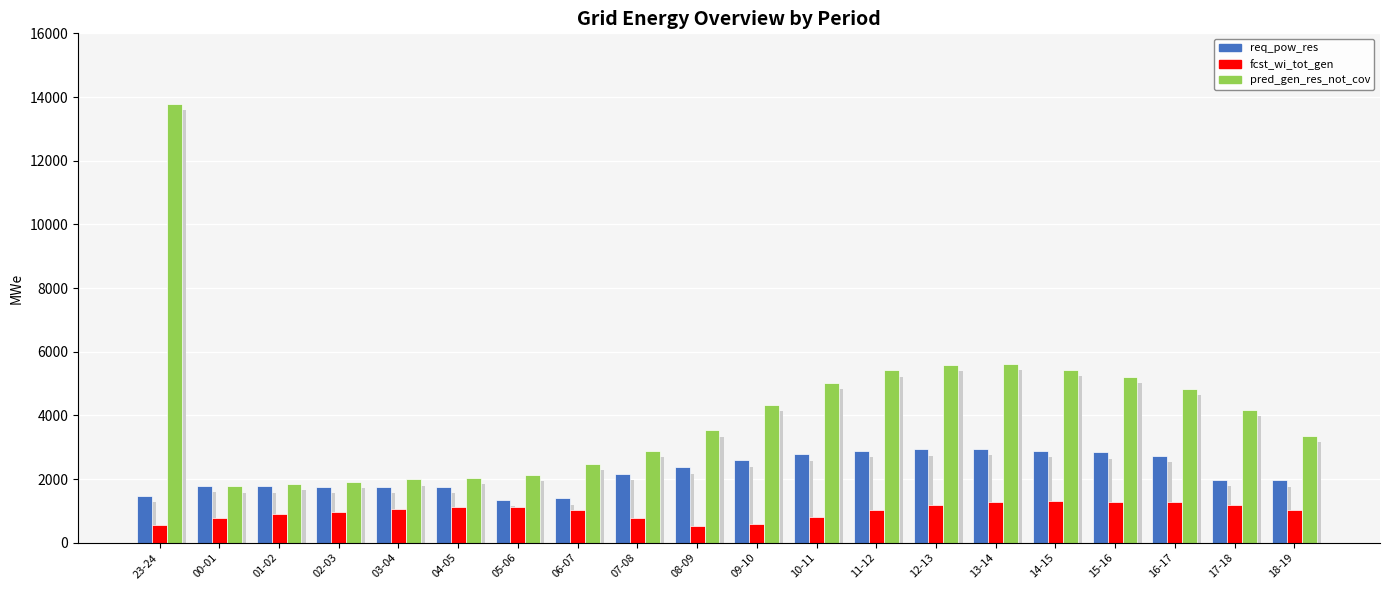

Reading left to right, extract all data points from this chart.

req_pow_res: 23-24=1486	00-01=1797	01-02=1772	02-03=1754	03-04=1757	04-05=1763	05-06=1349	06-07=1398	07-08=2163	08-09=2367	09-10=2598	10-11=2777	11-12=2896	12-13=2943	13-14=2947	14-15=2891	15-16=2844	16-17=2738	17-18=1983	18-19=1962
fcst_wi_tot_gen: 23-24=553	00-01=791	01-02=912	02-03=983	03-04=1058	04-05=1121	05-06=1140	06-07=1044	07-08=778	08-09=544	09-10=600	10-11=814	11-12=1020	12-13=1184	13-14=1295	14-15=1307	15-16=1299	16-17=1279	17-18=1187	18-19=1040
pred_gen_res_not_cov: 23-24=13781	00-01=1779	01-02=1863	02-03=1919	03-04=1992	04-05=2038	05-06=2140	06-07=2475	07-08=2889	08-09=3535	09-10=4335	10-11=5027	11-12=5418	12-13=5586	13-14=5621	14-15=5436	15-16=5214	16-17=4842	17-18=4182	18-19=3367